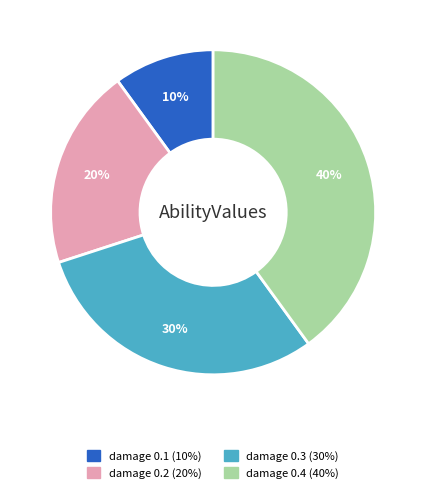

Is there a majority slice in this chart?

No